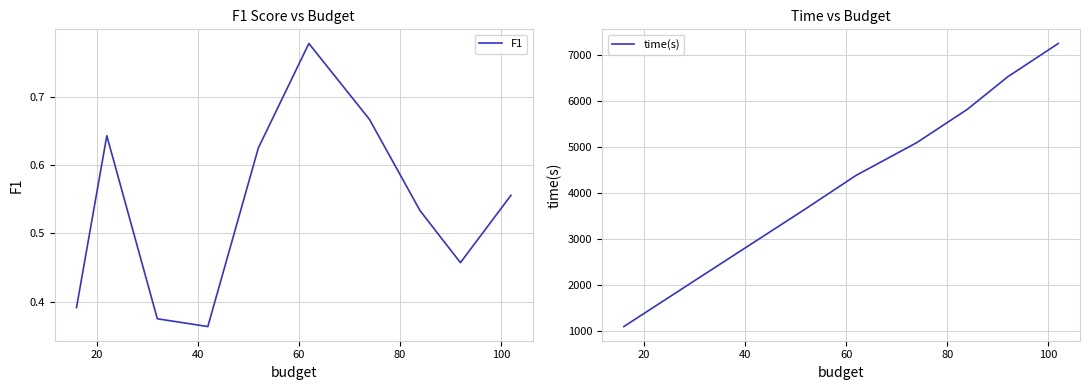

Reading left to right, extract all data points from this chart.

F1: 0.4	0.6	0.4	0.4	0.6	0.8	0.7	0.5	0.5	0.6
time(s): 1104.5	1531.6	2242.3	2951.6	3661.2	4387.7	5097.5	5819.6	6525.9	7248.6